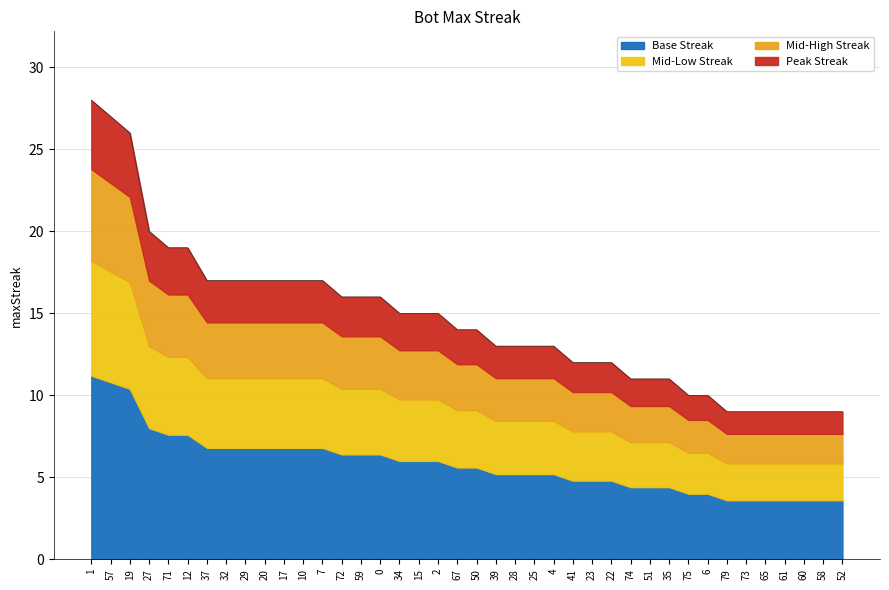

Does the chart have visible grid lines?

Yes